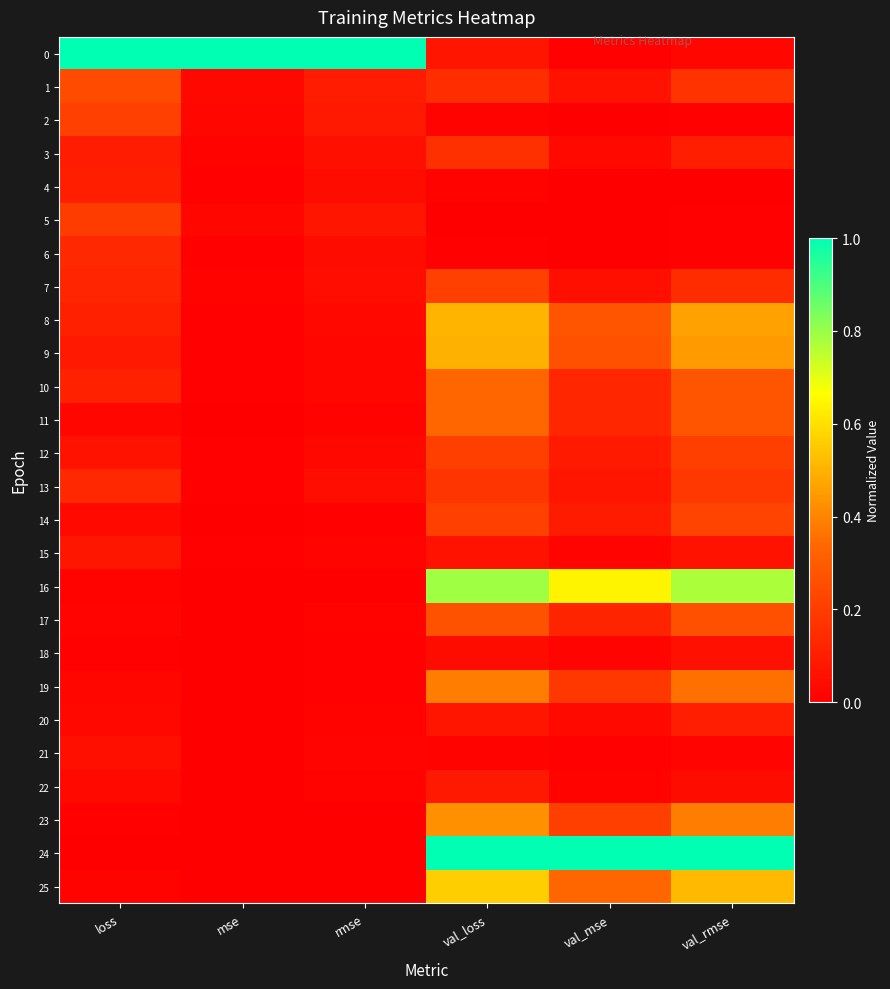

Reading right to left, extract all data points from this chart.

0: val_rmse=0.0	val_mse=0.0	val_loss=0.1	rmse=1.0	mse=1.0	loss=1.0
1: val_rmse=0.2	val_mse=0.1	val_loss=0.2	rmse=0.1	mse=0.0	loss=0.2
2: val_rmse=0.0	val_mse=0.0	val_loss=0.0	rmse=0.1	mse=0.0	loss=0.2
3: val_rmse=0.1	val_mse=0.0	val_loss=0.2	rmse=0.1	mse=0.0	loss=0.1
4: val_rmse=0.0	val_mse=0.0	val_loss=0.0	rmse=0.0	mse=0.0	loss=0.1
5: val_rmse=0.0	val_mse=0.0	val_loss=0.0	rmse=0.1	mse=0.0	loss=0.2
6: val_rmse=0.0	val_mse=0.0	val_loss=0.0	rmse=0.0	mse=0.0	loss=0.1
7: val_rmse=0.1	val_mse=0.1	val_loss=0.2	rmse=0.0	mse=0.0	loss=0.1
8: val_rmse=0.5	val_mse=0.3	val_loss=0.5	rmse=0.0	mse=0.0	loss=0.1
9: val_rmse=0.4	val_mse=0.3	val_loss=0.5	rmse=0.0	mse=0.0	loss=0.1
10: val_rmse=0.3	val_mse=0.1	val_loss=0.3	rmse=0.0	mse=0.0	loss=0.1
11: val_rmse=0.3	val_mse=0.1	val_loss=0.3	rmse=0.0	mse=0.0	loss=0.0
12: val_rmse=0.2	val_mse=0.1	val_loss=0.2	rmse=0.0	mse=0.0	loss=0.1
13: val_rmse=0.2	val_mse=0.1	val_loss=0.2	rmse=0.0	mse=0.0	loss=0.1
14: val_rmse=0.2	val_mse=0.1	val_loss=0.2	rmse=0.0	mse=0.0	loss=0.0
15: val_rmse=0.1	val_mse=0.0	val_loss=0.1	rmse=0.0	mse=0.0	loss=0.1
16: val_rmse=0.8	val_mse=0.6	val_loss=0.8	rmse=0.0	mse=0.0	loss=0.0
17: val_rmse=0.3	val_mse=0.1	val_loss=0.3	rmse=0.0	mse=0.0	loss=0.0
18: val_rmse=0.1	val_mse=0.0	val_loss=0.0	rmse=0.0	mse=0.0	loss=0.0
19: val_rmse=0.4	val_mse=0.2	val_loss=0.4	rmse=0.0	mse=0.0	loss=0.0
20: val_rmse=0.1	val_mse=0.0	val_loss=0.1	rmse=0.0	mse=0.0	loss=0.0
21: val_rmse=0.0	val_mse=0.0	val_loss=0.0	rmse=0.0	mse=0.0	loss=0.1
22: val_rmse=0.0	val_mse=0.0	val_loss=0.1	rmse=0.0	mse=0.0	loss=0.0
23: val_rmse=0.4	val_mse=0.2	val_loss=0.4	rmse=0.0	mse=0.0	loss=0.0
24: val_rmse=1.0	val_mse=1.0	val_loss=1.0	rmse=0.0	mse=0.0	loss=0.0
25: val_rmse=0.5	val_mse=0.3	val_loss=0.6	rmse=0.0	mse=0.0	loss=0.0